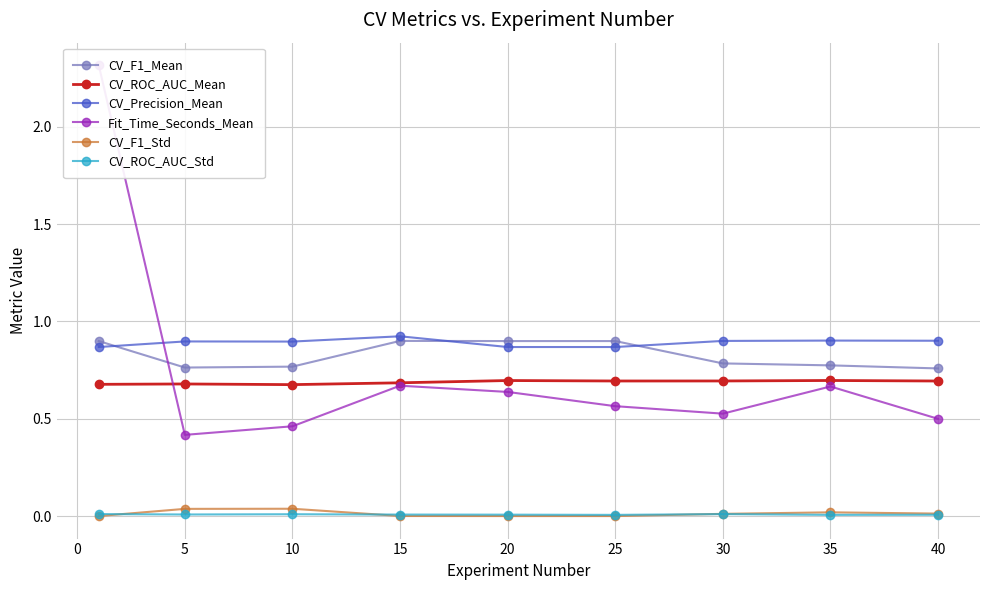

True or false: CV_F1_Std and CV_F1_Mean cross at least once.

False